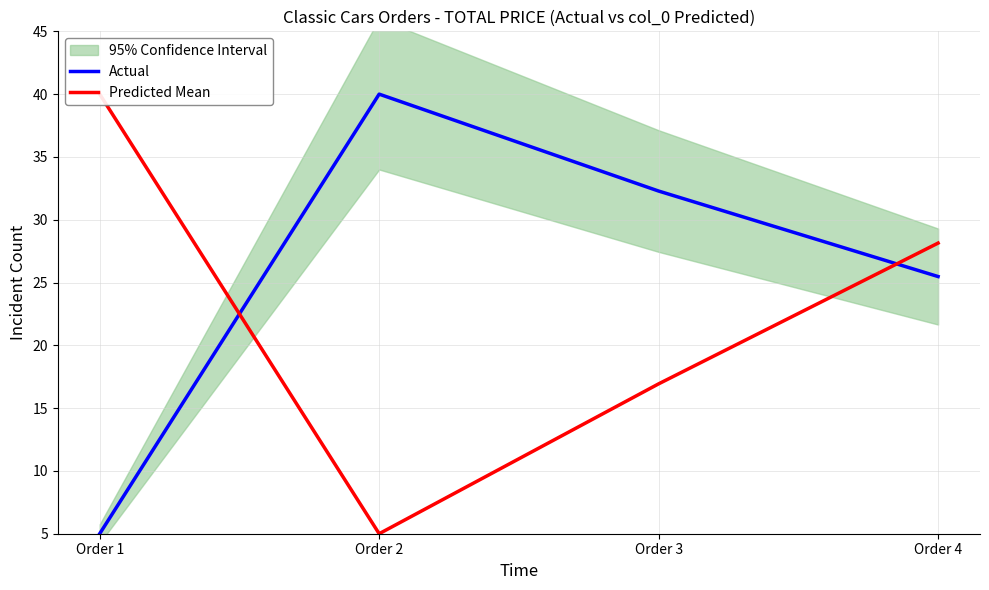

What is the greatest value displayed?

40.0